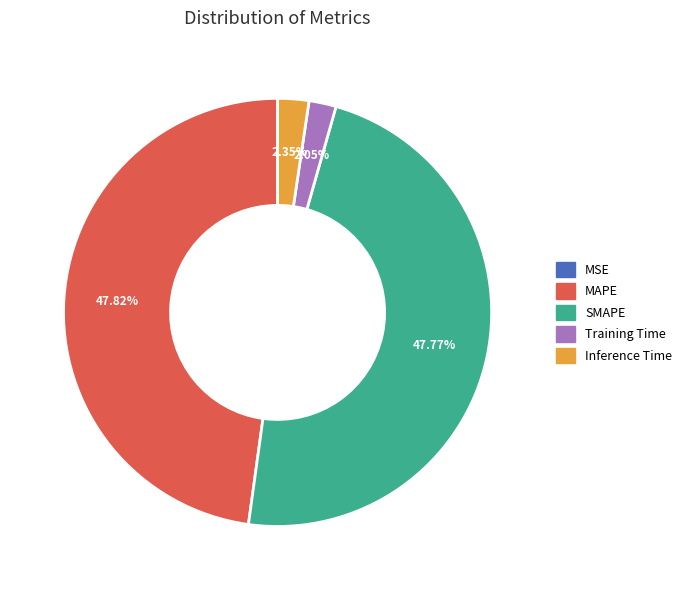

The Training Time slice represents 2% of the pie. True or false?

True